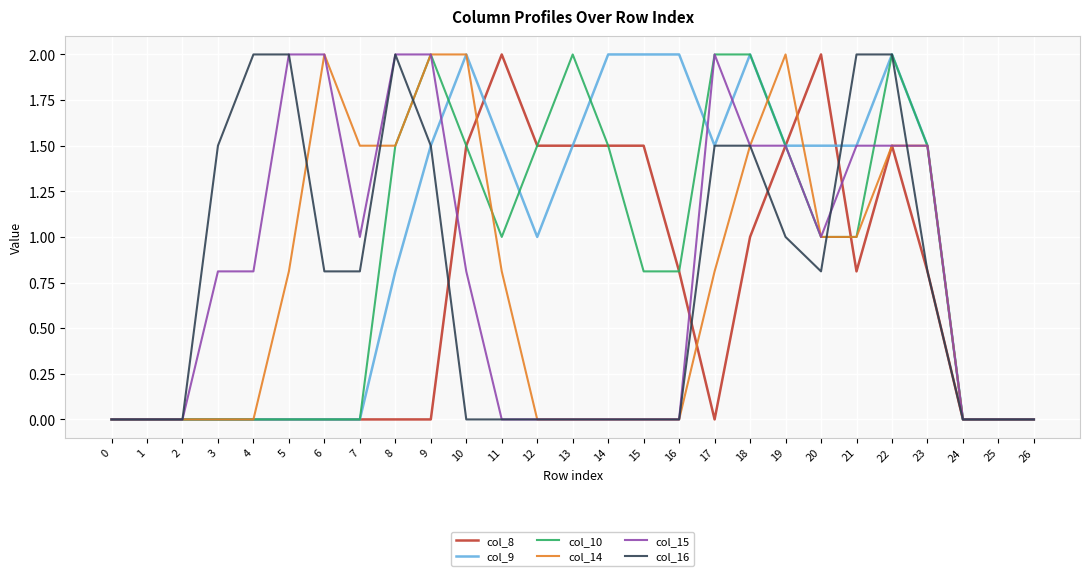

What is the spread (max minus min) of values at 3?

1.5